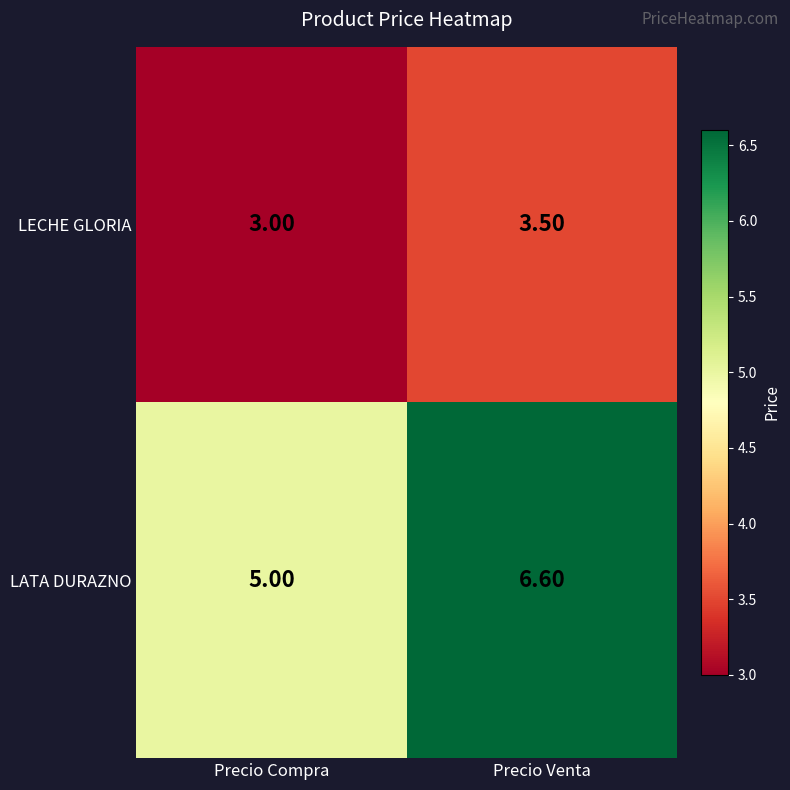

List the labels in order of LATA DURAZNO value, largest first.

Precio Venta, Precio Compra